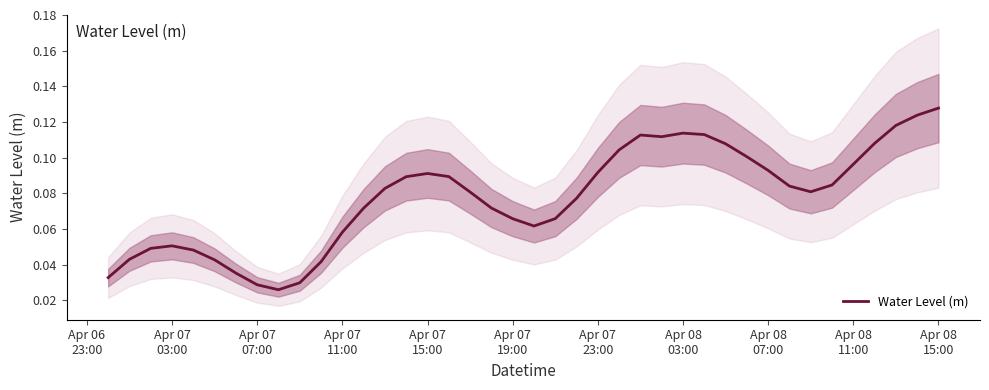

Reading right to left, extract all data points from this chart.

0.1	0.1	0.1	0.1	0.1	0.1	0.1	0.1	0.1	0.1	0.1	0.1	0.1	0.1	0.1	0.1	0.1	0.1	0.1	0.1	0.1	0.1	0.1	0.1	0.1	0.1	0.1	0.1	0.1	0.0	0.0	0.0	0.0	0.0	0.0	0.0	0.1	0.0	0.0	0.0